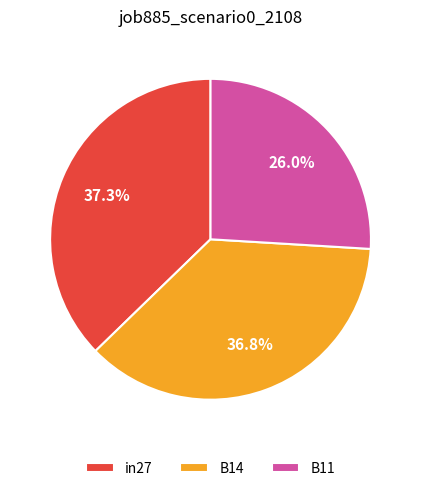

Do B11 and in27 together represent more than half of the pie?

Yes